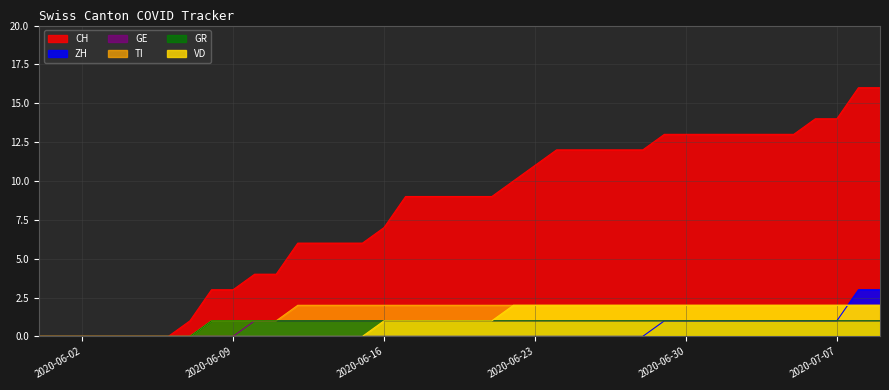

True or false: VD has a value of 0 at 2020-06-15.

True